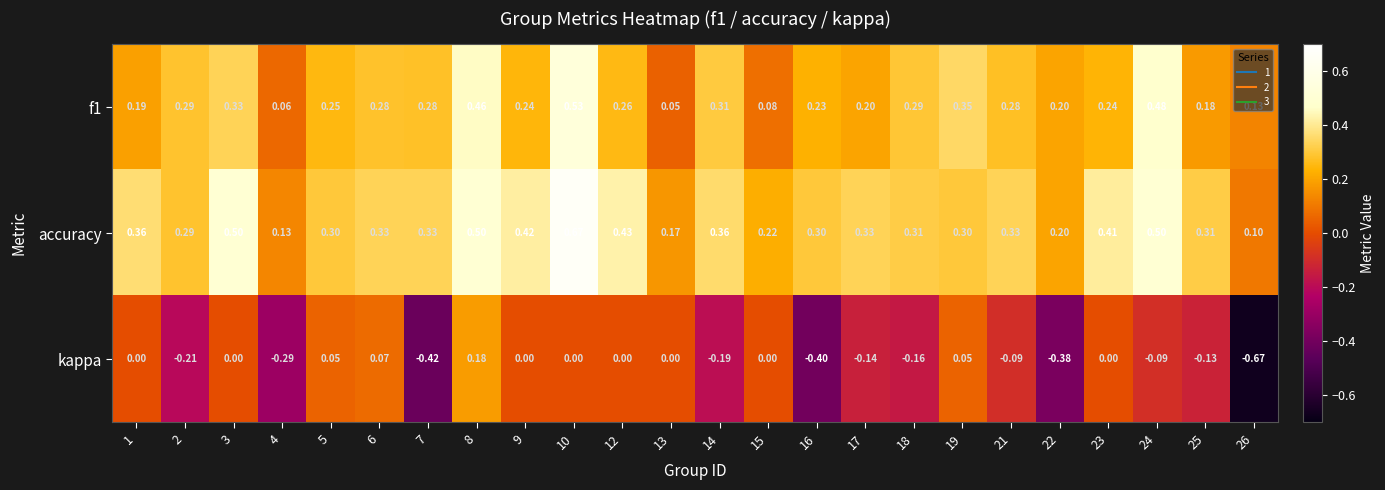

Which series has the largest range (max minus min)?

kappa